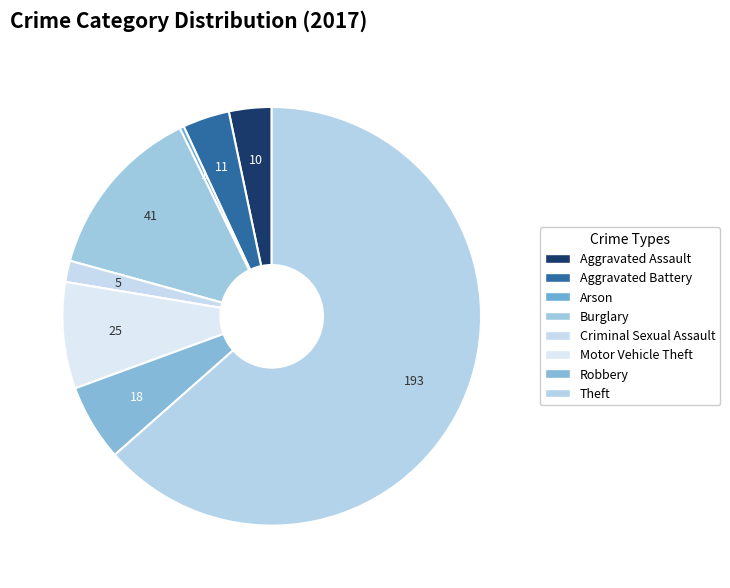

How many segments does this pie chart have?

8